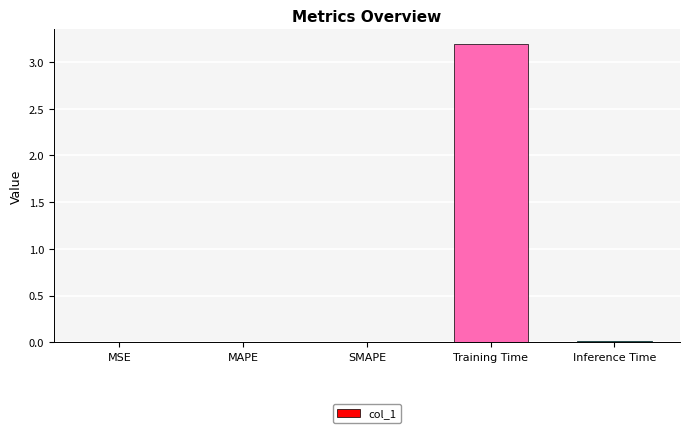

What is the maximum value shown in the chart?

3.2